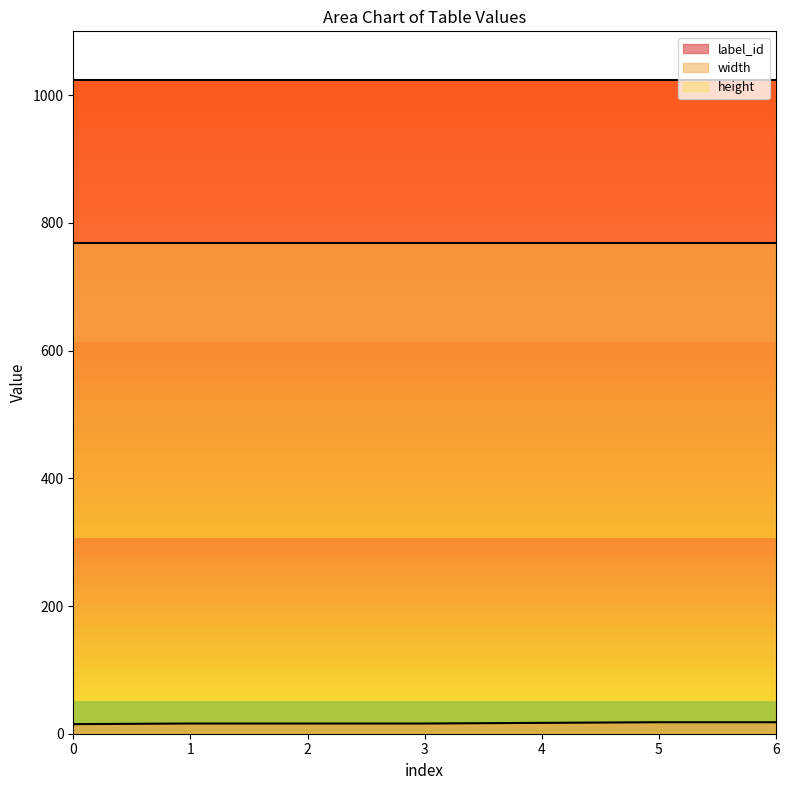

True or false: width has more than 2 interior local peaks.

False